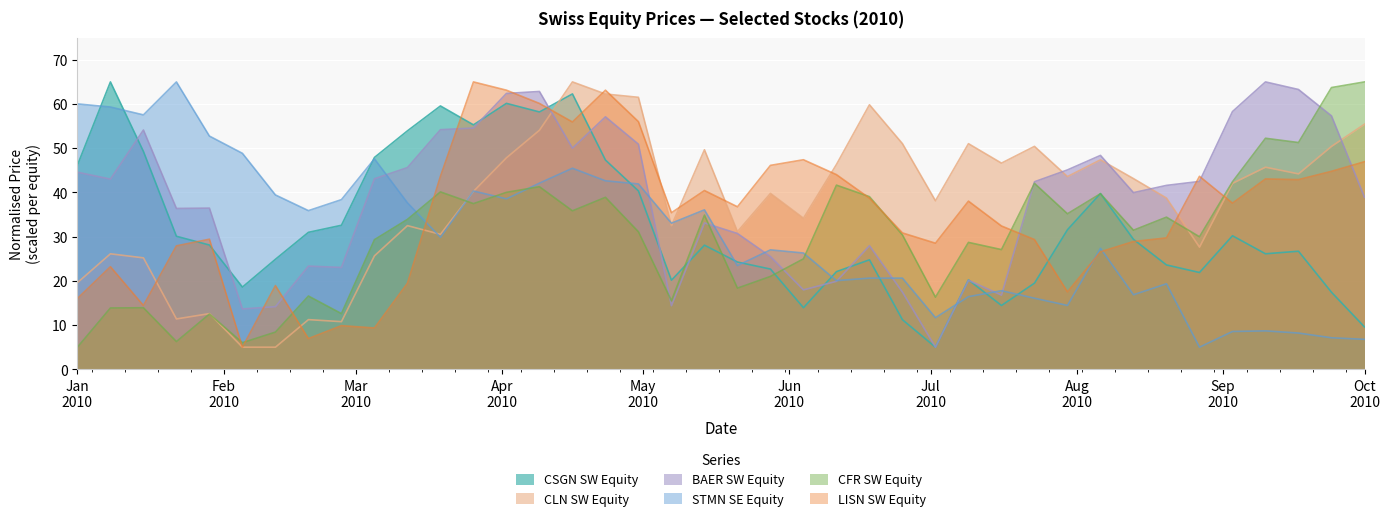

Reading right to left, what are all the values shown in this chart?

CSGN SW Equity: 9.6	17.4	26.7	26.1	30.2	21.9	23.6	29.4	39.8	31.6	19.5	14.4	20.2	5.0	11.2	24.8	22.1	13.9	22.7	24.3	28.1	20.1	40.3	47.3	62.3	58.2	60.1	55.3	59.6	53.9	47.9	32.6	31.0	24.9	18.6	28.1	30.1	49.3	65.0	46.2
CLN SW Equity: 55.4	50.4	44.2	45.7	42.1	27.6	38.7	43.1	47.4	43.6	50.4	46.6	51.0	38.1	51.0	59.8	46.3	34.2	39.8	31.1	49.7	32.5	61.5	62.3	65.0	54.1	47.8	40.2	30.5	32.5	25.7	10.8	11.2	5.0	5.0	12.6	11.4	25.2	26.1	19.6
BAER SW Equity: 38.9	57.3	63.3	65.0	58.3	42.5	41.6	40.0	48.4	45.1	42.4	16.8	20.1	5.0	17.4	28.0	19.9	18.0	25.5	30.7	33.1	14.4	50.9	57.1	50.0	62.8	62.4	54.6	54.2	45.6	43.1	23.0	23.3	14.2	13.6	36.5	36.4	54.1	43.0	44.6
STMN SE Equity: 6.8	7.1	8.2	8.7	8.6	5.0	19.3	16.9	27.4	14.4	16.1	17.8	16.4	11.7	20.6	20.6	20.1	26.3	27.0	23.5	36.1	33.0	41.9	42.6	45.5	42.1	38.6	40.3	29.9	37.7	47.6	38.4	35.9	39.4	48.8	52.8	65.0	57.5	59.3	60.0
CFR SW Equity: 65.0	63.7	51.3	52.3	42.4	30.0	34.4	31.5	39.7	35.2	42.1	27.1	28.7	16.3	30.4	39.1	41.7	25.0	21.0	18.4	34.9	15.5	31.1	38.9	35.8	41.3	40.0	37.5	40.1	33.9	29.3	12.6	16.6	8.4	6.0	12.5	6.3	13.9	13.9	5.0
LISN SW Equity: 46.9	44.8	42.9	43.1	37.6	43.7	29.7	28.9	26.6	17.5	29.3	32.4	38.0	28.5	30.8	38.7	44.0	47.4	46.1	36.8	40.4	35.4	56.0	63.1	55.9	60.1	63.1	65.0	43.7	19.5	9.3	9.9	6.9	18.9	5.0	29.4	27.9	14.4	23.2	16.0